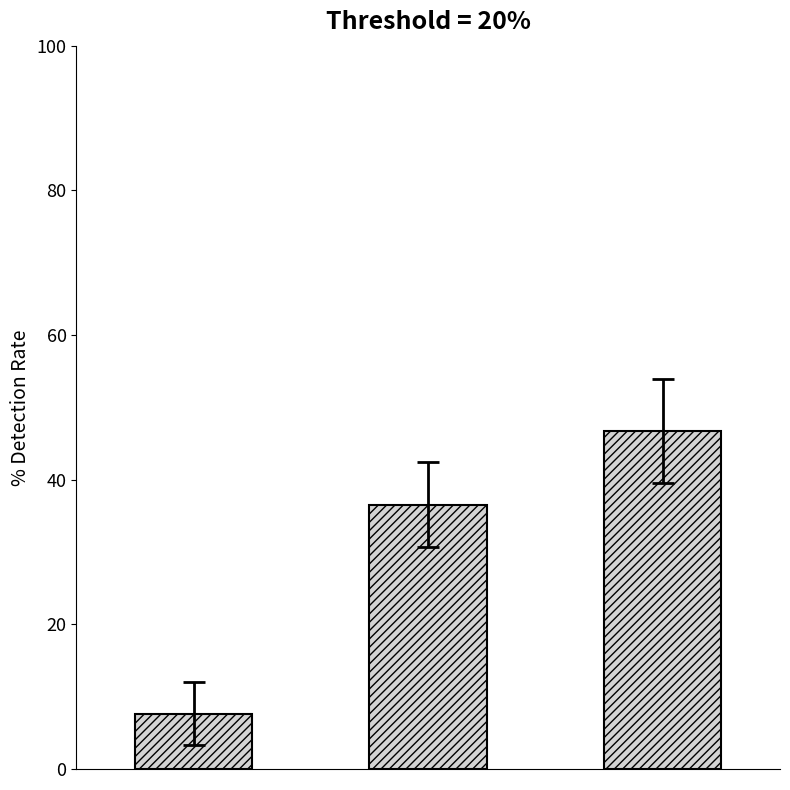

Reading left to right, list all the values displayed in this chart.

7.7	36.6	46.8